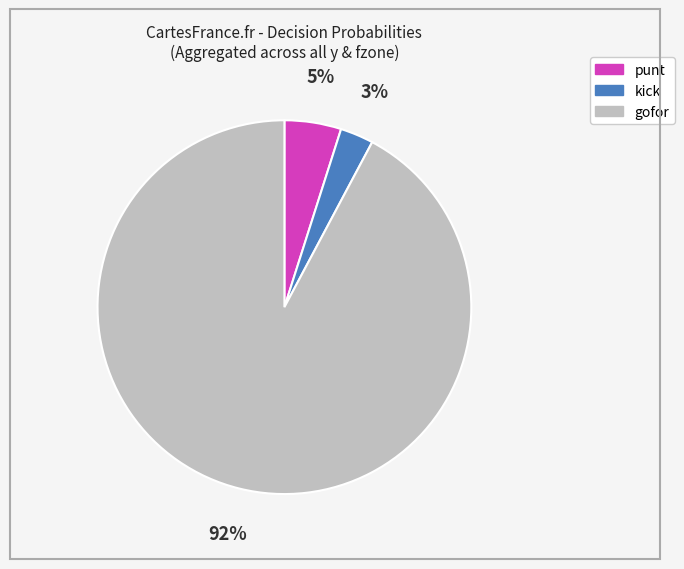

Rank the categories by value from highest to lowest.

gofor, punt, kick